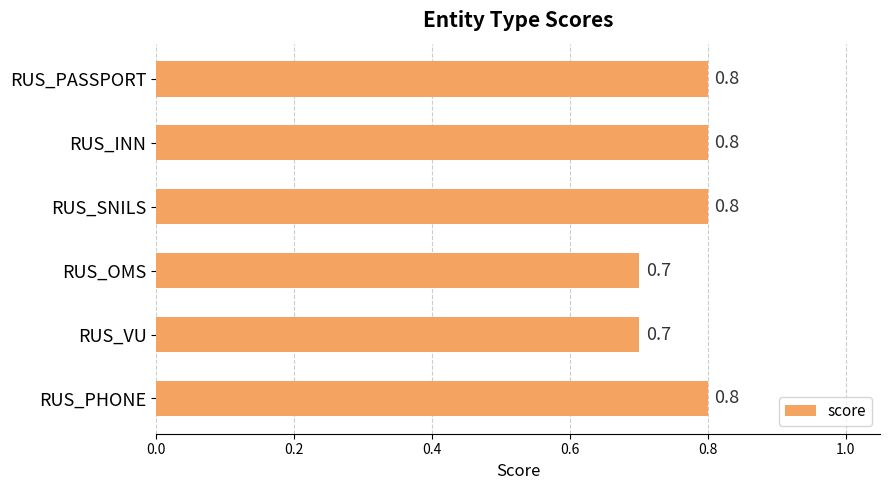

Reading bottom to top, list all the values displayed in this chart.

RUS_PHONE=0.8	RUS_VU=0.7	RUS_OMS=0.7	RUS_SNILS=0.8	RUS_INN=0.8	RUS_PASSPORT=0.8